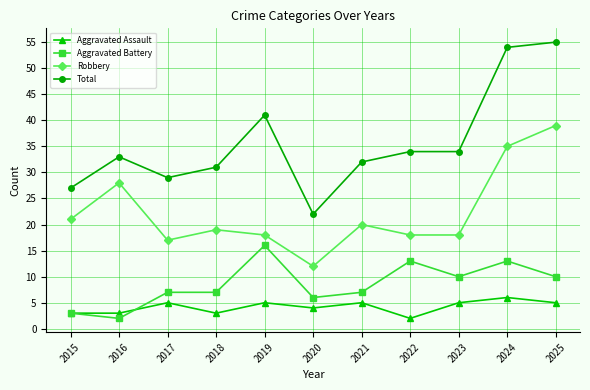

Does the chart display data point markers on the line(s)?

Yes